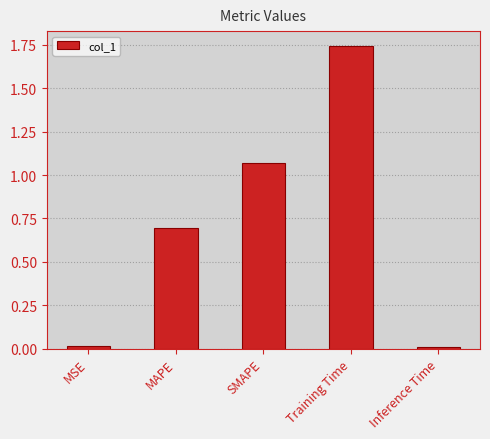

How many bars are there in total?

5